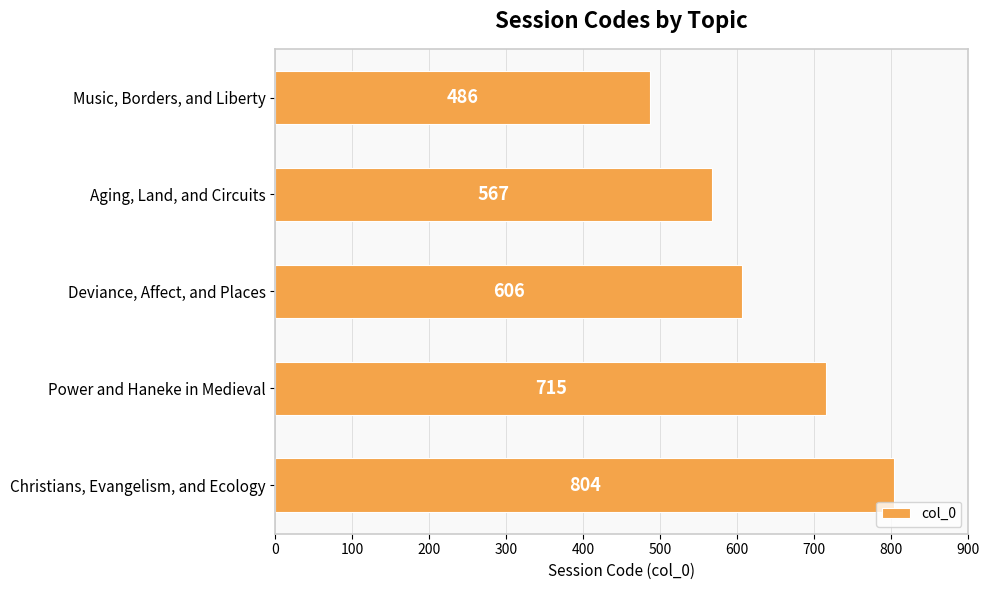

Where is the data nearest to the value 645?

Deviance, Affect, and Places